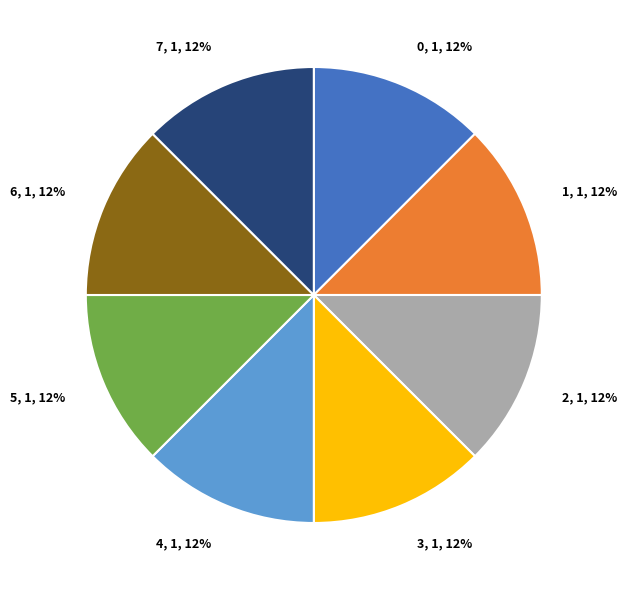

True or false: 7 accounts for 12% of the total.

True